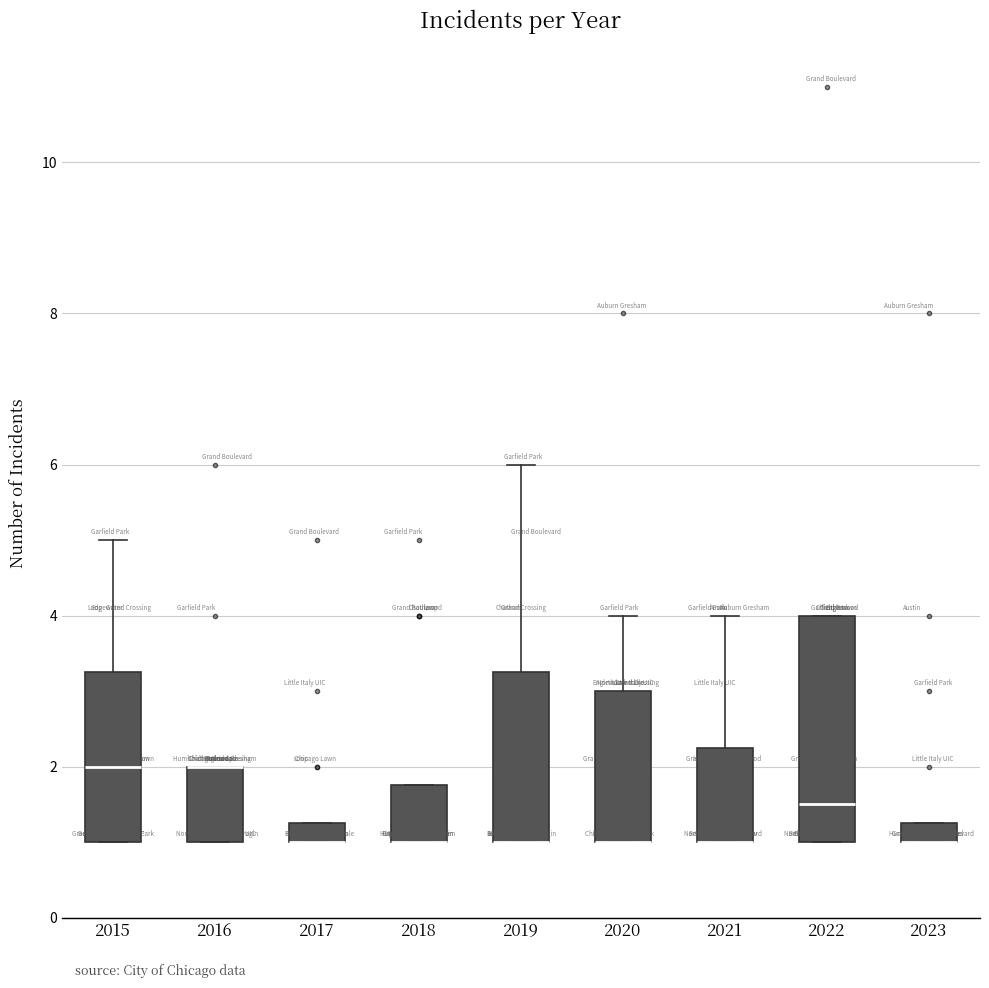

Where is the lower edge of the box at x = 2015 on the y-axis? The values are not printed on the chart, so give them approximately, as read against the axis.

1.0